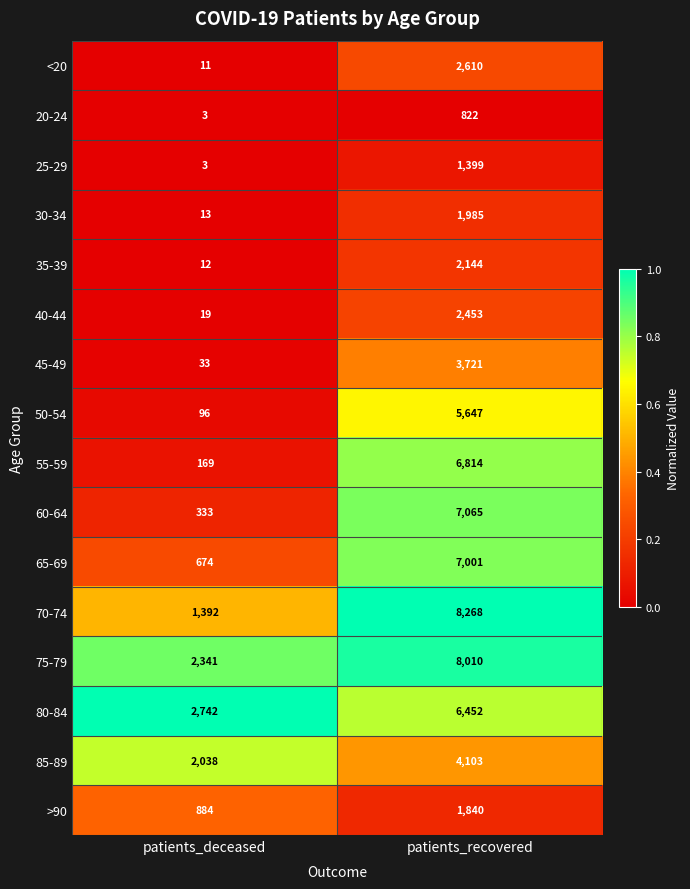

Is it true that <20 equals 11 at patients_deceased?

True